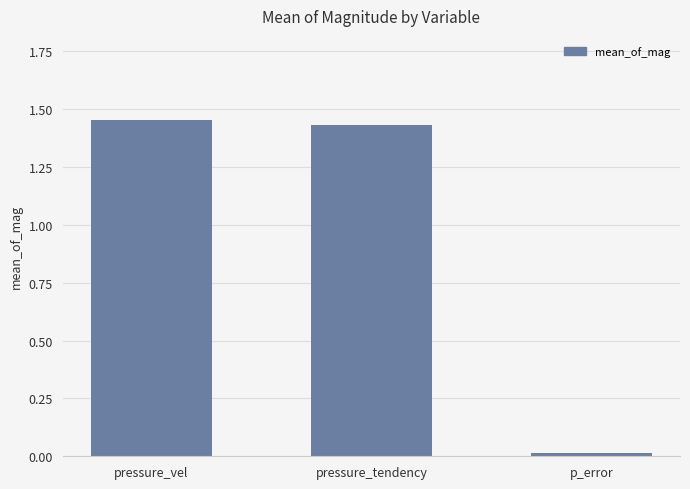

How many data points are less than 1?

1